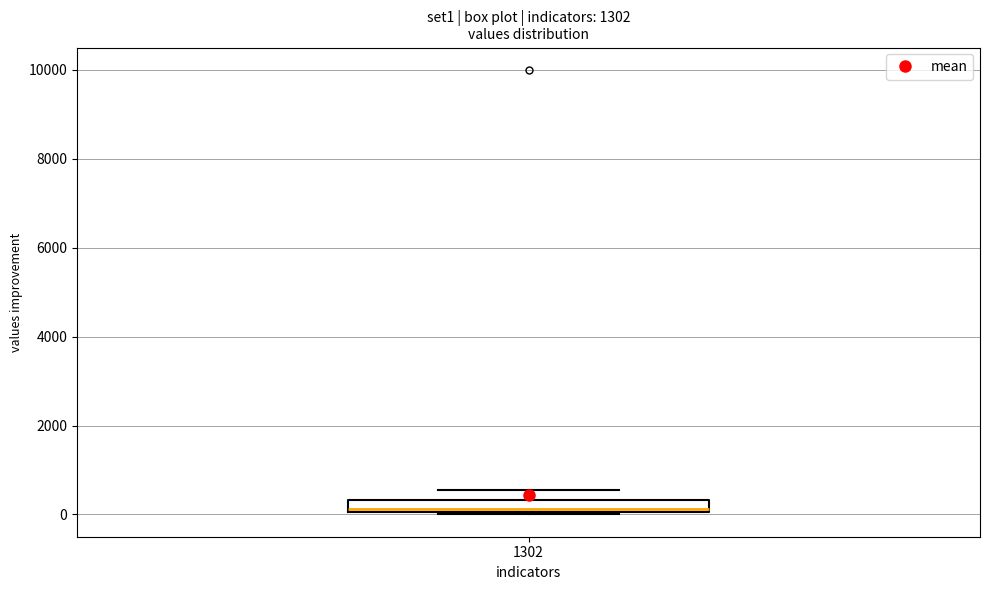

Where does the median line of the box at x = 1302 sit on the y-axis? The values are not printed on the chart, so give them approximately, as read against the axis.

200